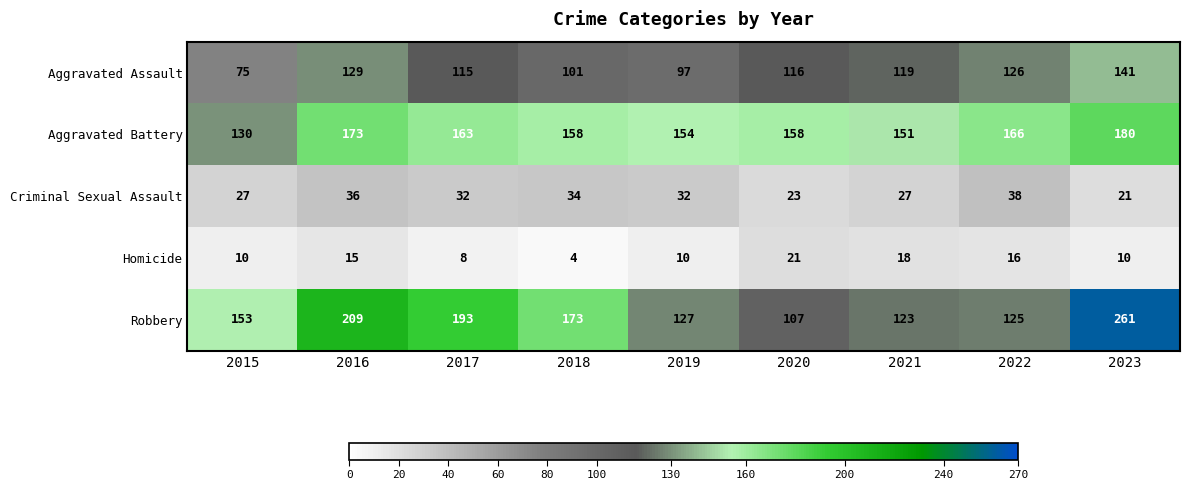

Between 2017 and 2023, which series saw the biggest shift?

Robbery